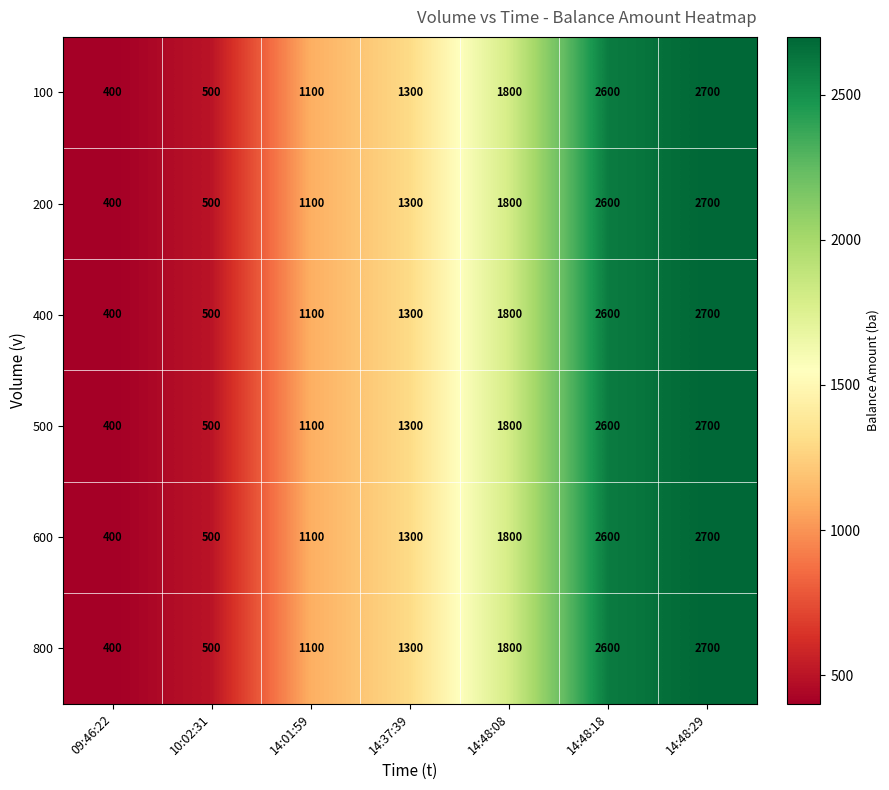

What is the average value of the 100 series?

1486